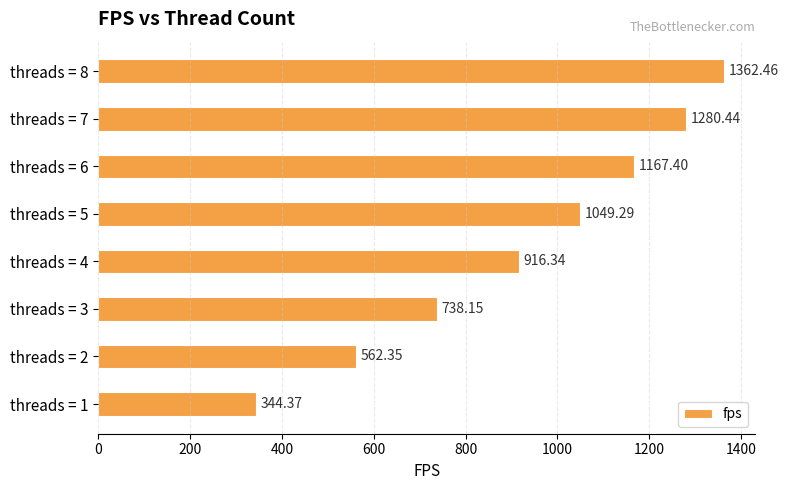

How many distinct data groups are displayed?

1